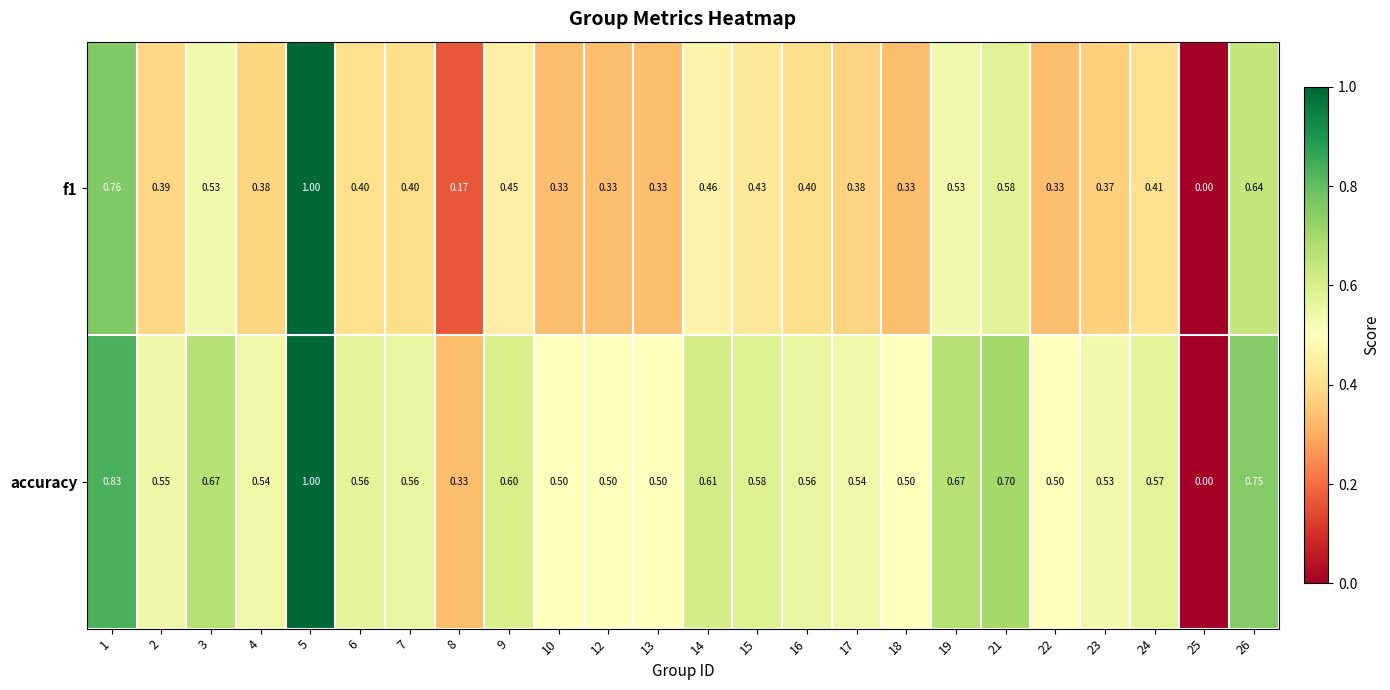

What is the total value across all series at 6?

1.0